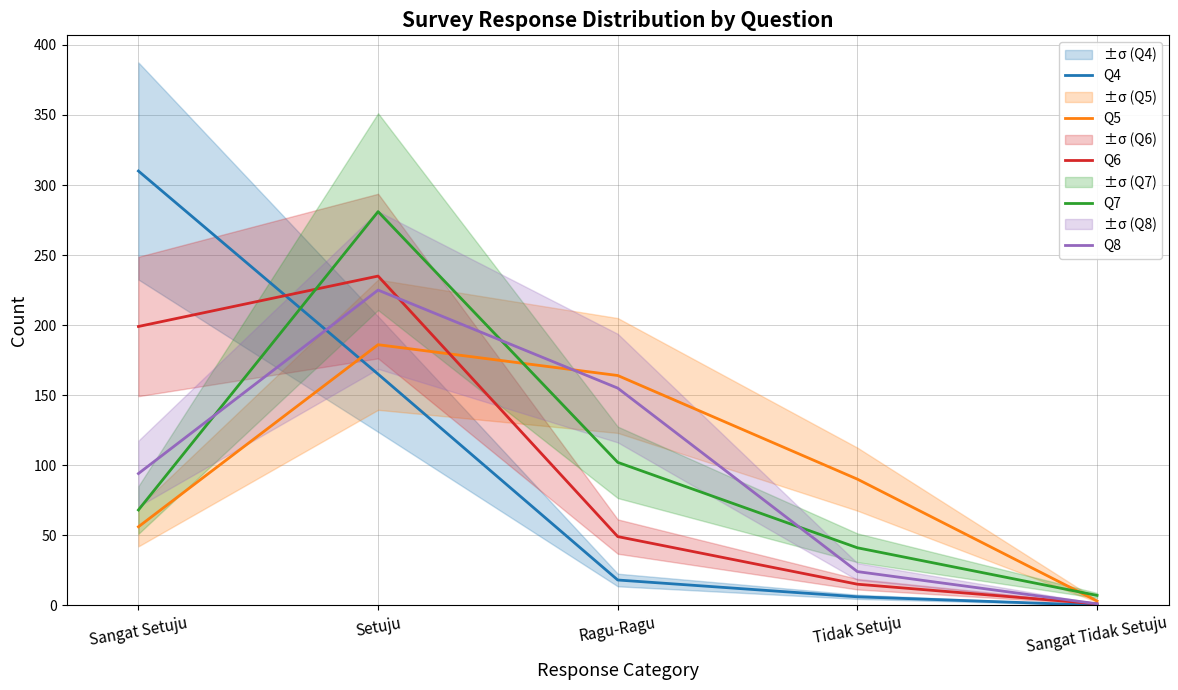

At which category is the sum across all series the highest?

Setuju